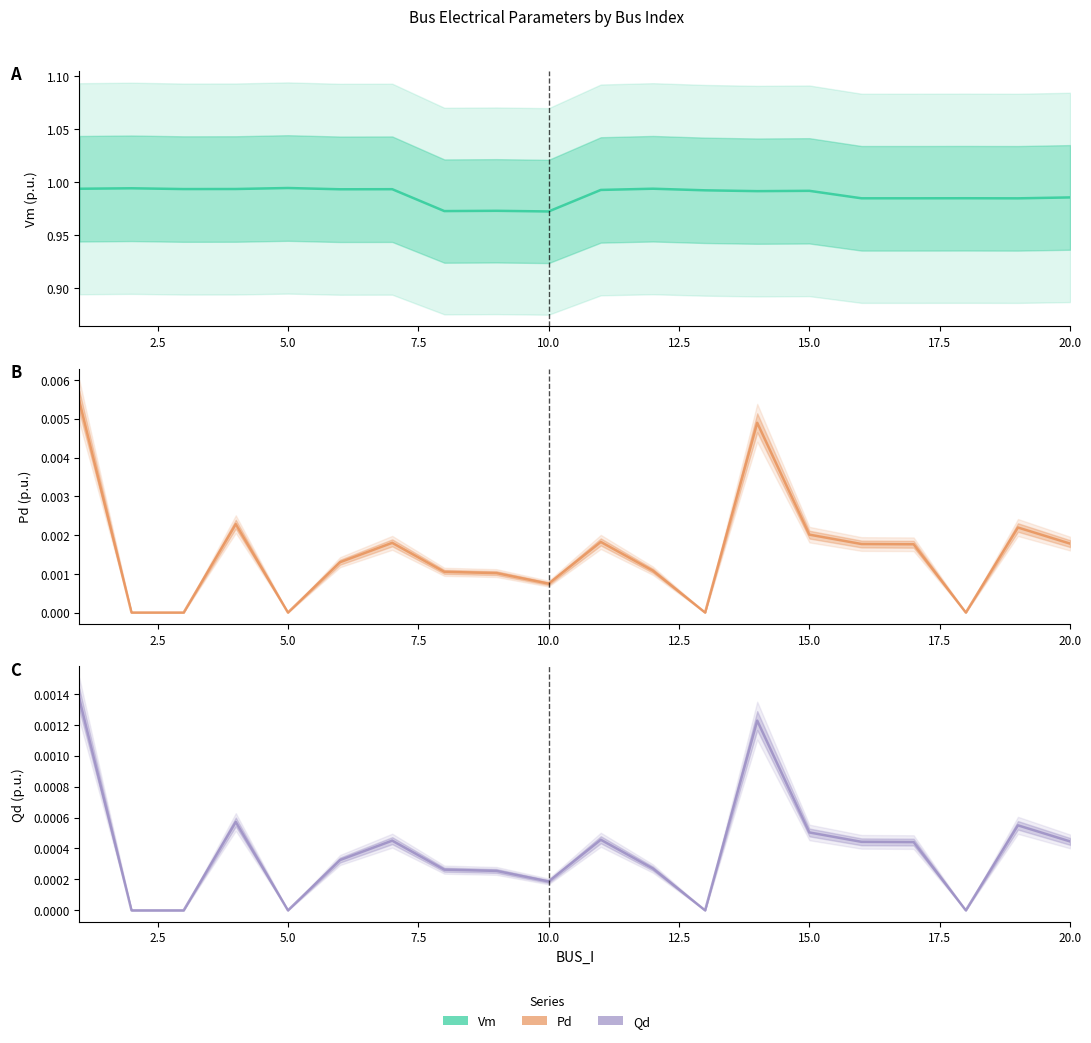

Which category has the highest value across all series?

5